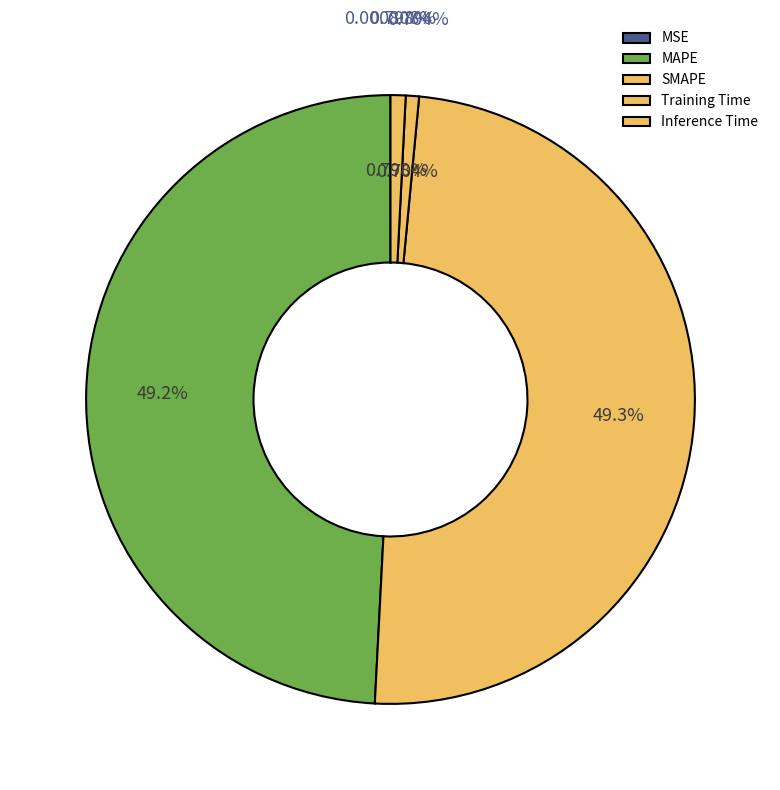

Which category has the smallest portion of the pie?

MSE